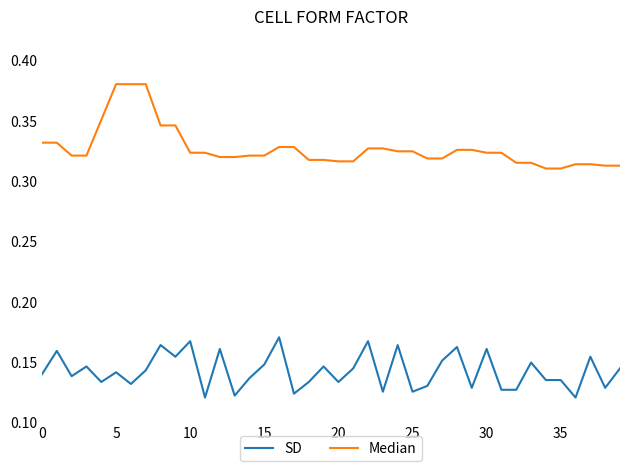

Does the chart display data point markers on the line(s)?

No